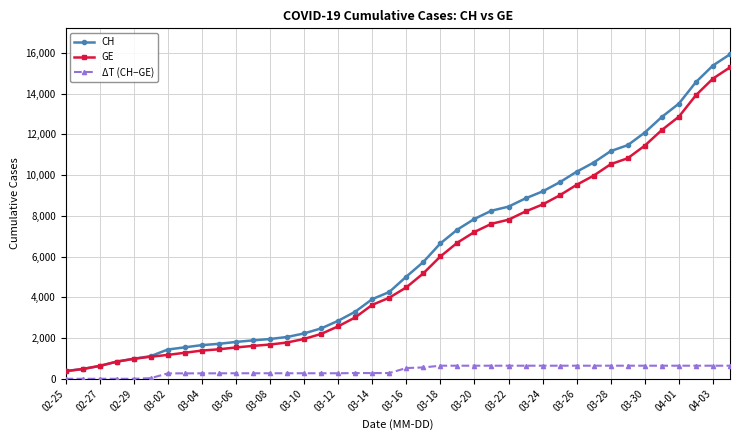

What is the average value of the ΔT (CH−GE) series?

412